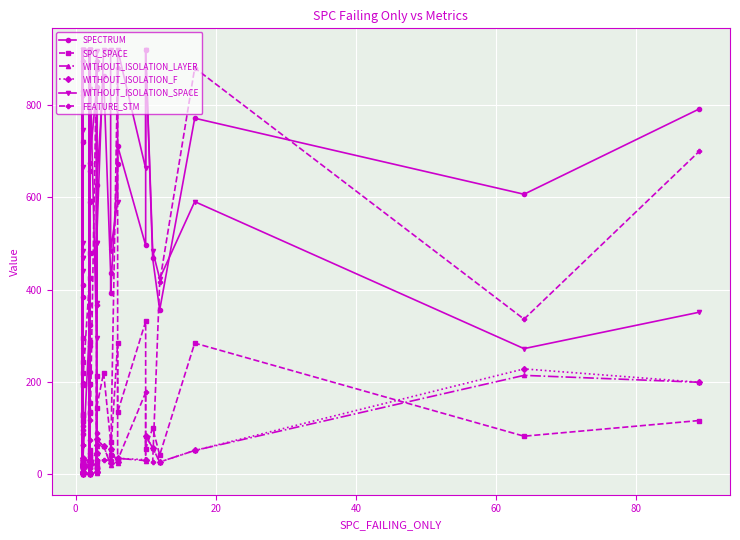

How many data points in SPC_SPACE are less than 128?

20